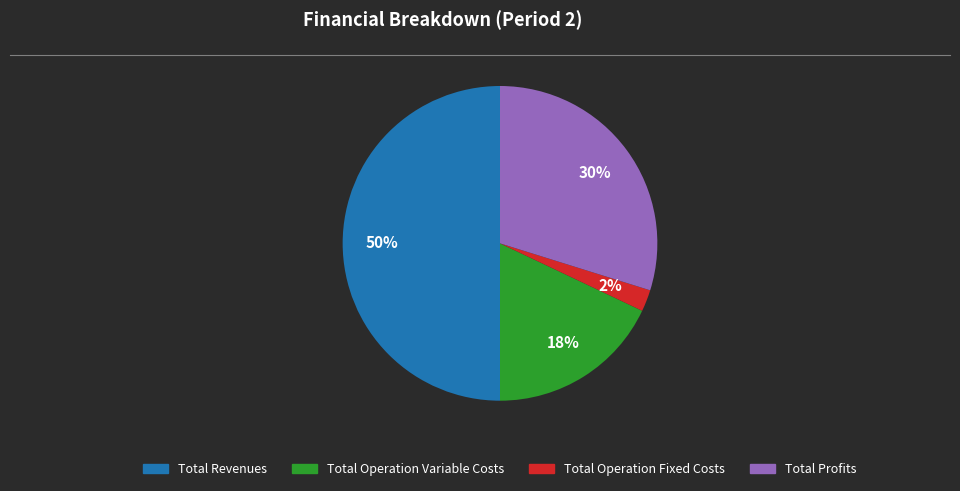

To the nearest percent, what is the average slice percentage?

25%